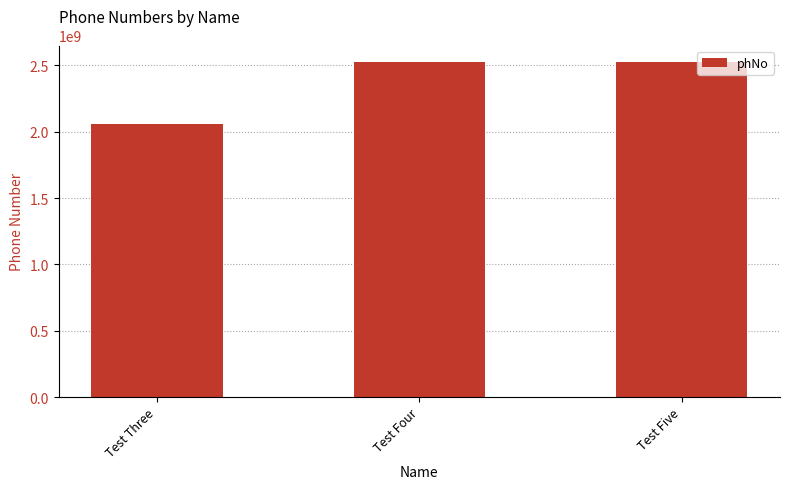

At which label is the value closest to 2289611756?

Test Four